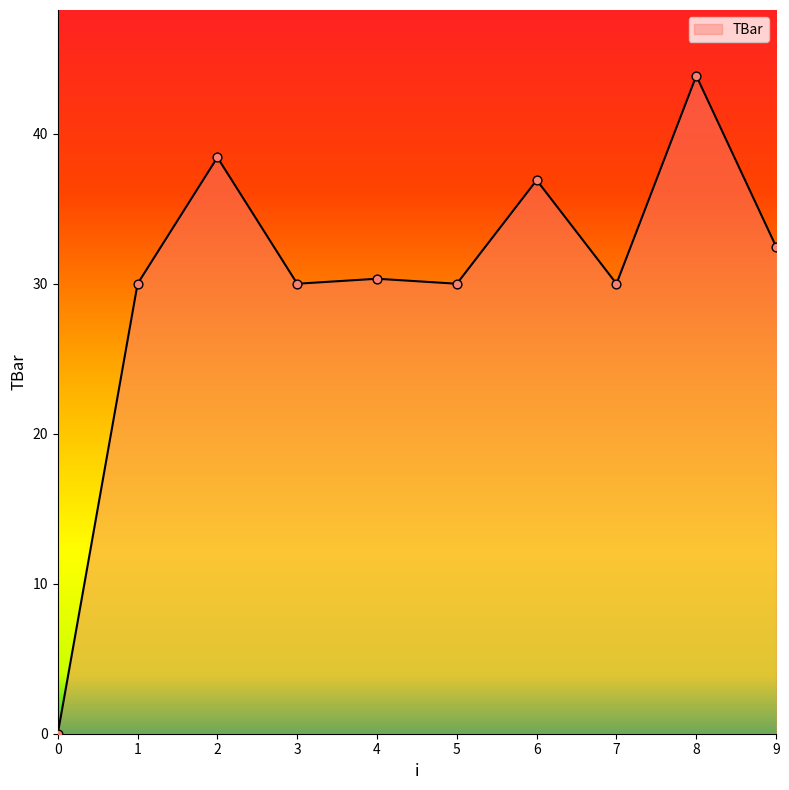

What is the change in value from 0 to 7?

+30.0